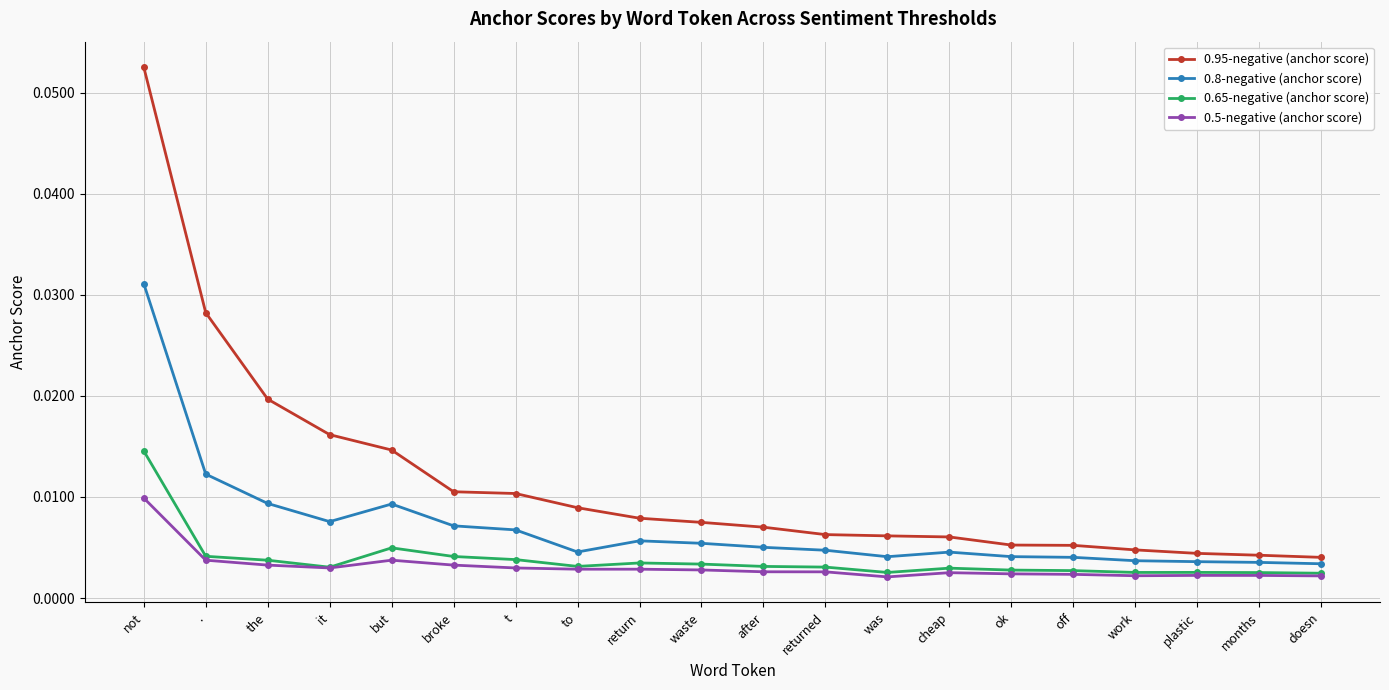

At which label does 0.8-negative (anchor score) reach its peak?

not